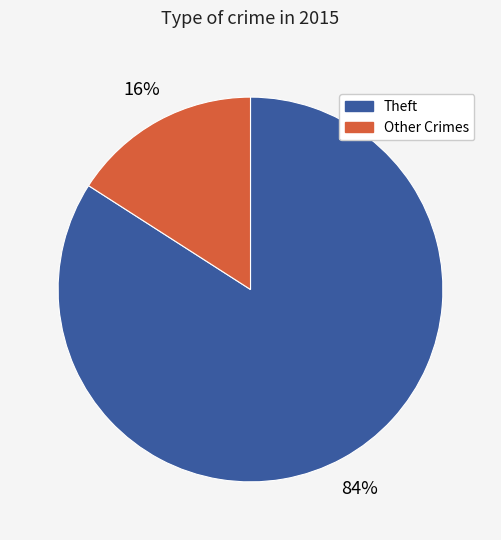

How many slices are in this pie chart?

2